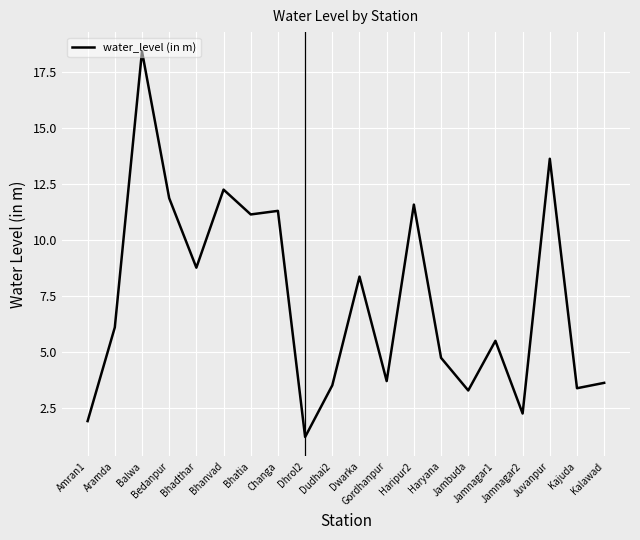

What is the minimum value shown in the chart?

1.2